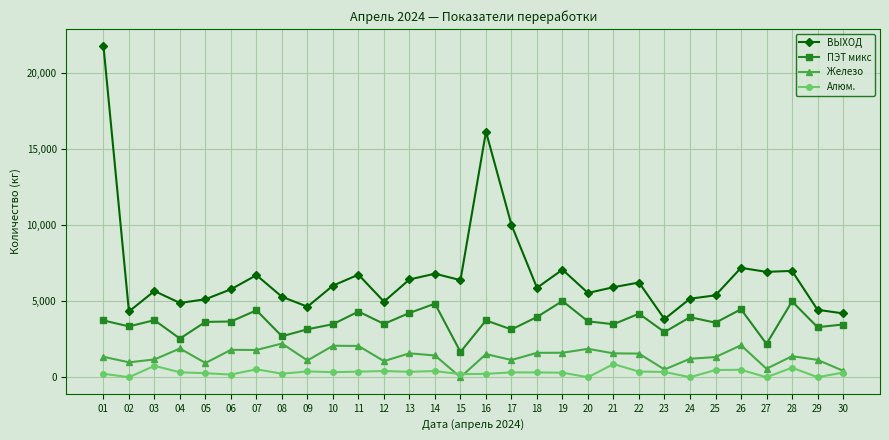

Which series has the widest spread of values?

ВЫХОД